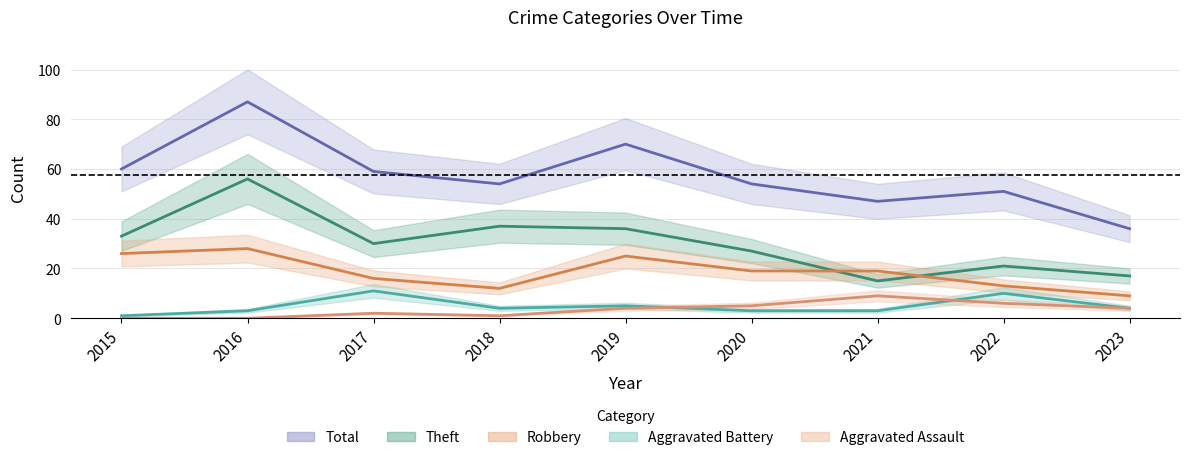

Reading left to right, list all the values displayed in this chart.

Robbery: 2015=26	2016=28	2017=16	2018=12	2019=25	2020=19	2021=19	2022=13	2023=9
Theft: 2015=33	2016=56	2017=30	2018=37	2019=36	2020=27	2021=15	2022=21	2023=17
Total: 2015=60	2016=87	2017=59	2018=54	2019=70	2020=54	2021=47	2022=51	2023=36
Aggravated Battery: 2015=1	2016=3	2017=11	2018=4	2019=5	2020=3	2021=3	2022=10	2023=4
Aggravated Assault: 2015=0	2016=0	2017=2	2018=1	2019=4	2020=5	2021=9	2022=6	2023=4